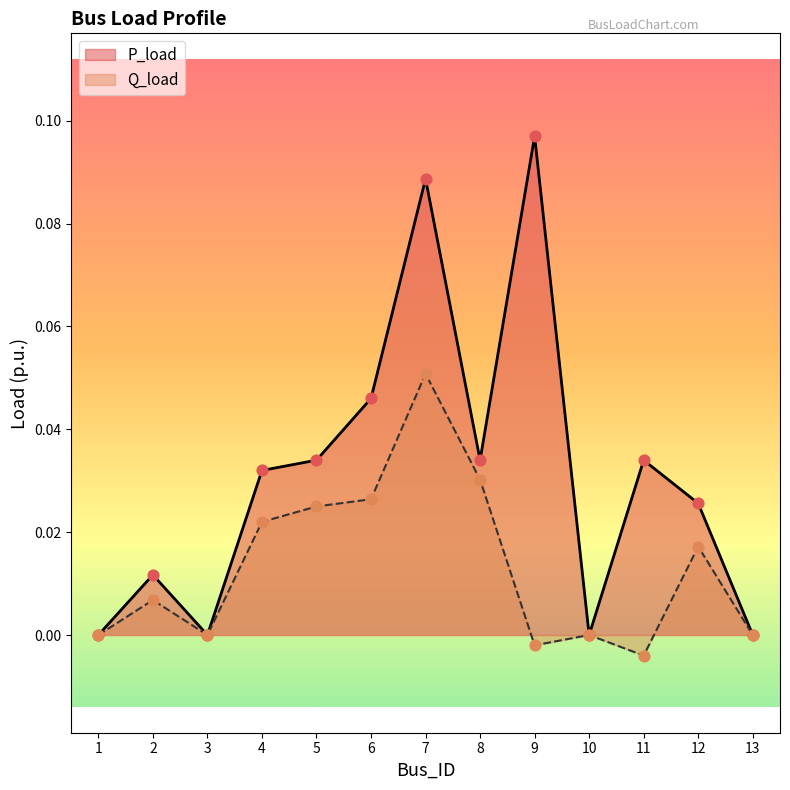

At which category is the sum across all series the highest?

7